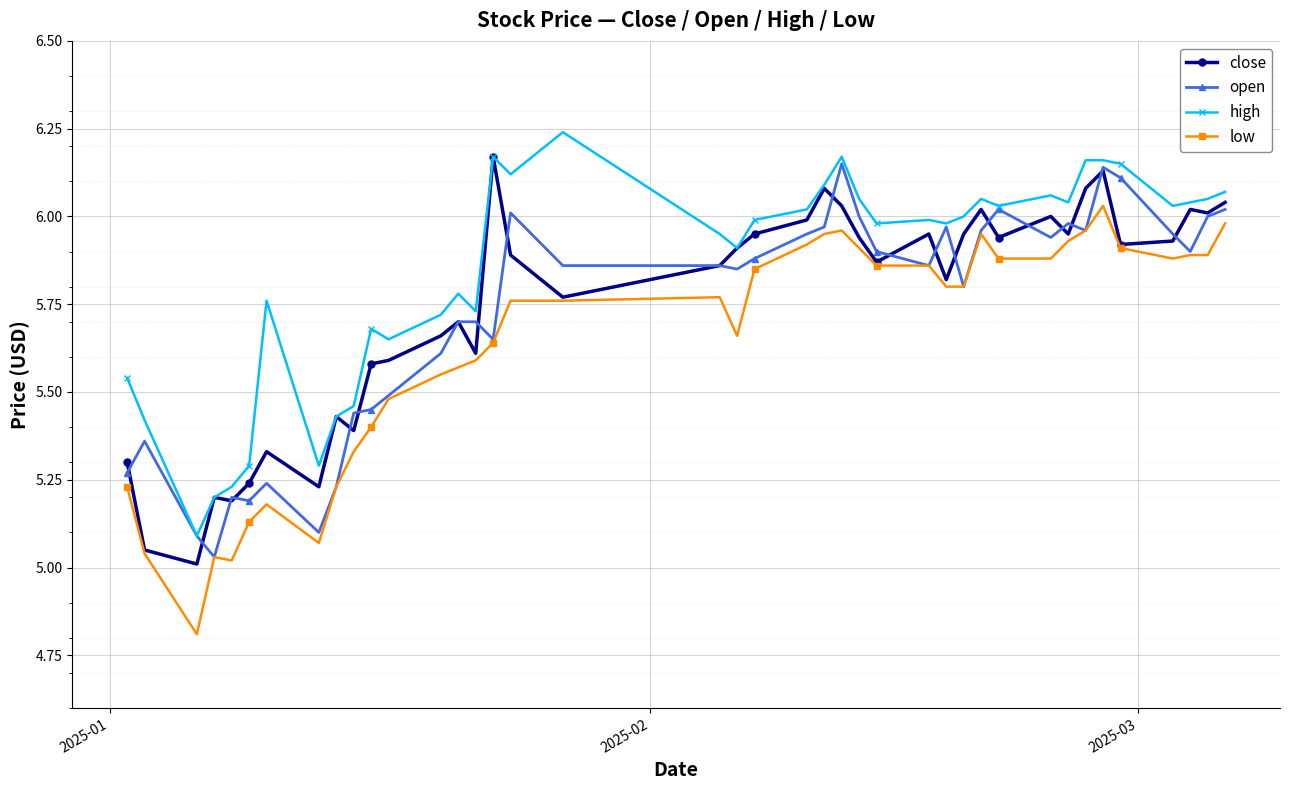

What are all the series names shown in the legend?

close, open, high, low